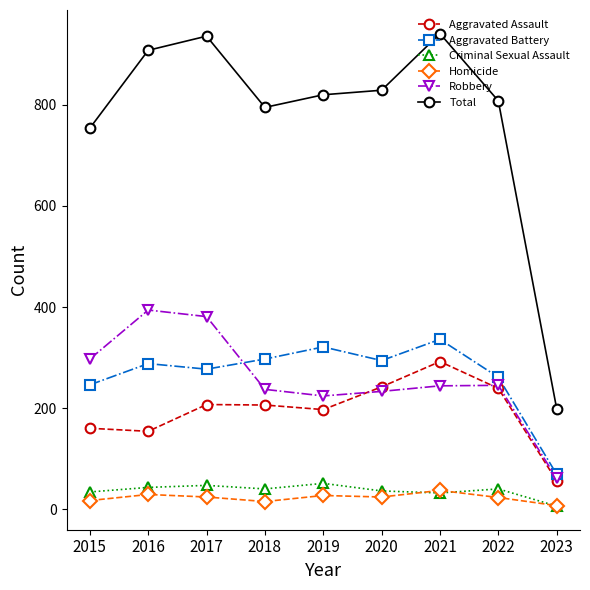

True or false: Aggravated Battery and Total cross at least once.

False